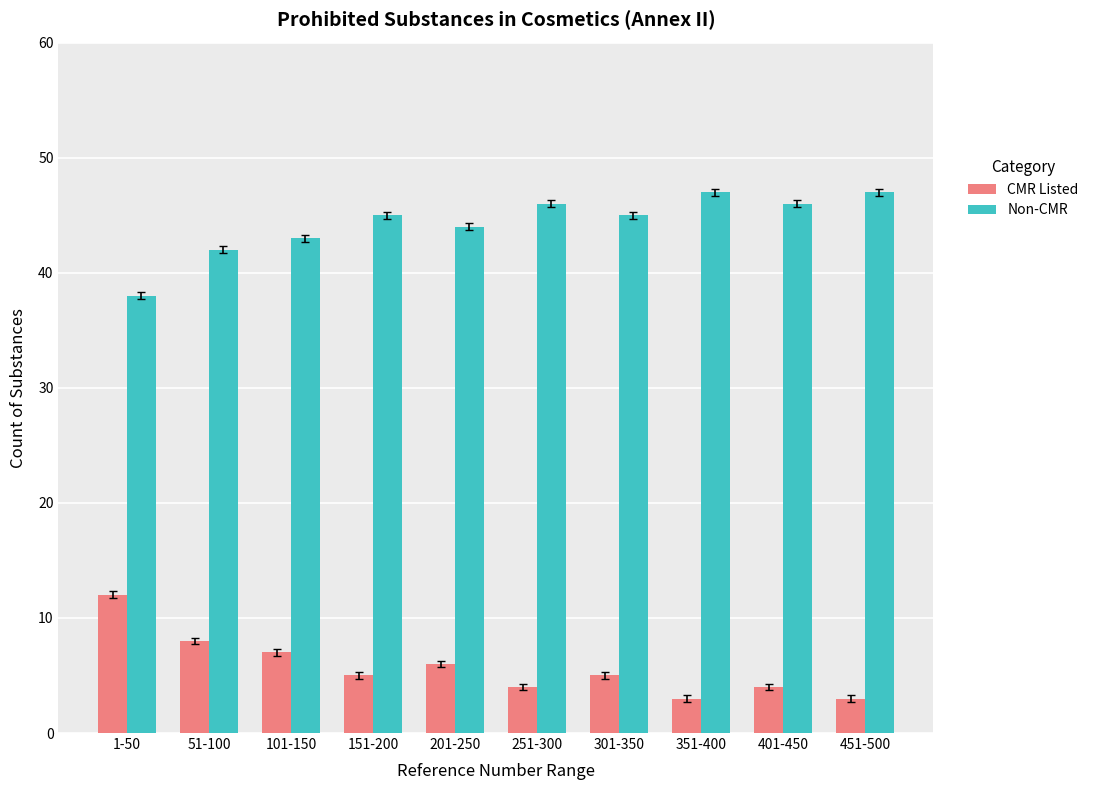

Is the value of Non-CMR at 251-300 greater than the value of CMR Listed at 51-100?

Yes